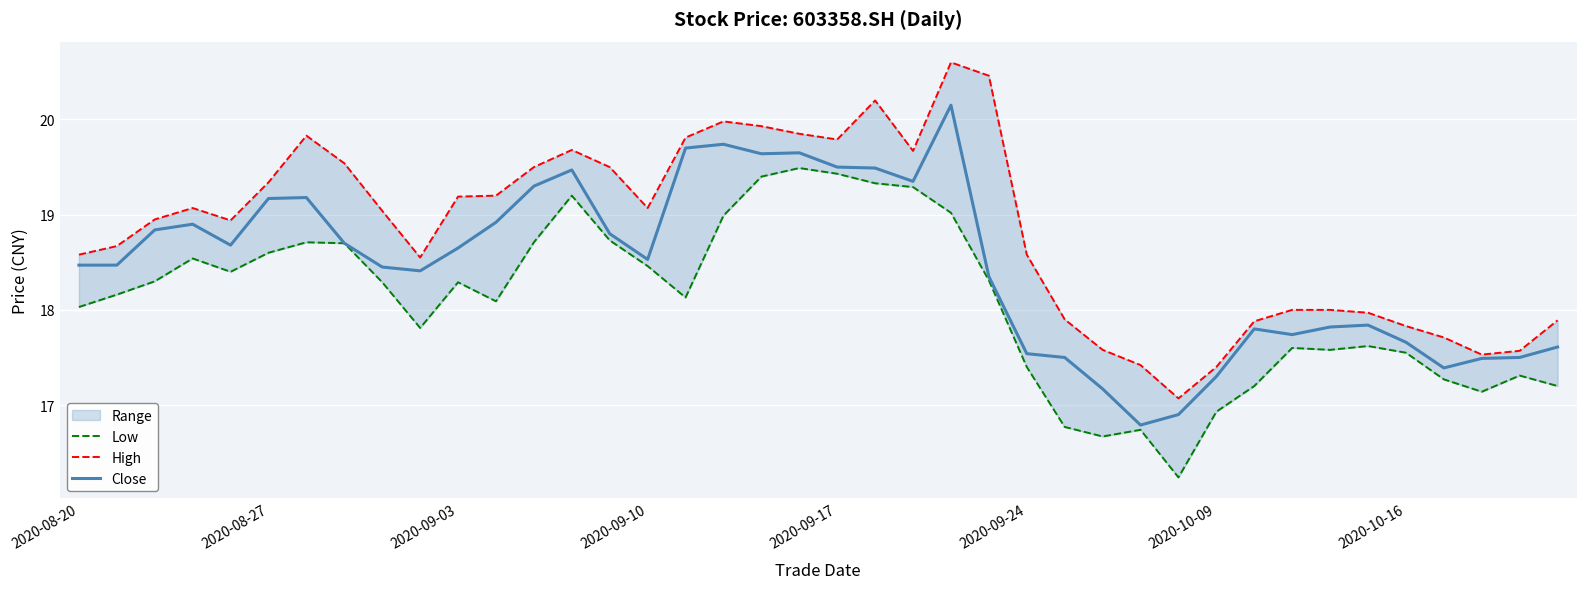

What is the maximum value shown in the chart?

20.6